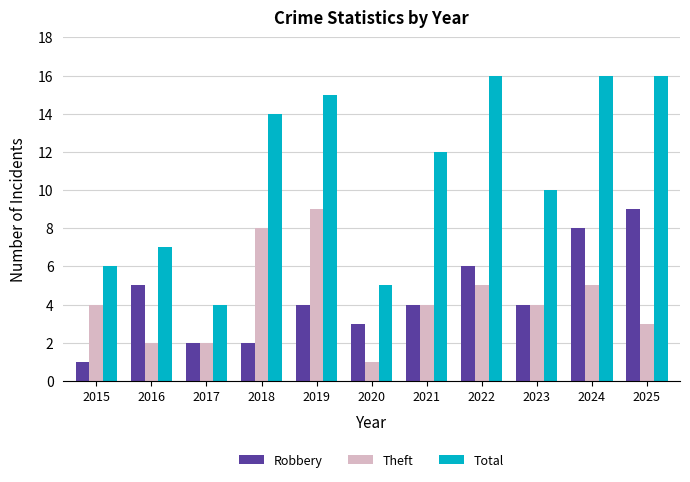

At which label is Robbery closest to 5?

2016